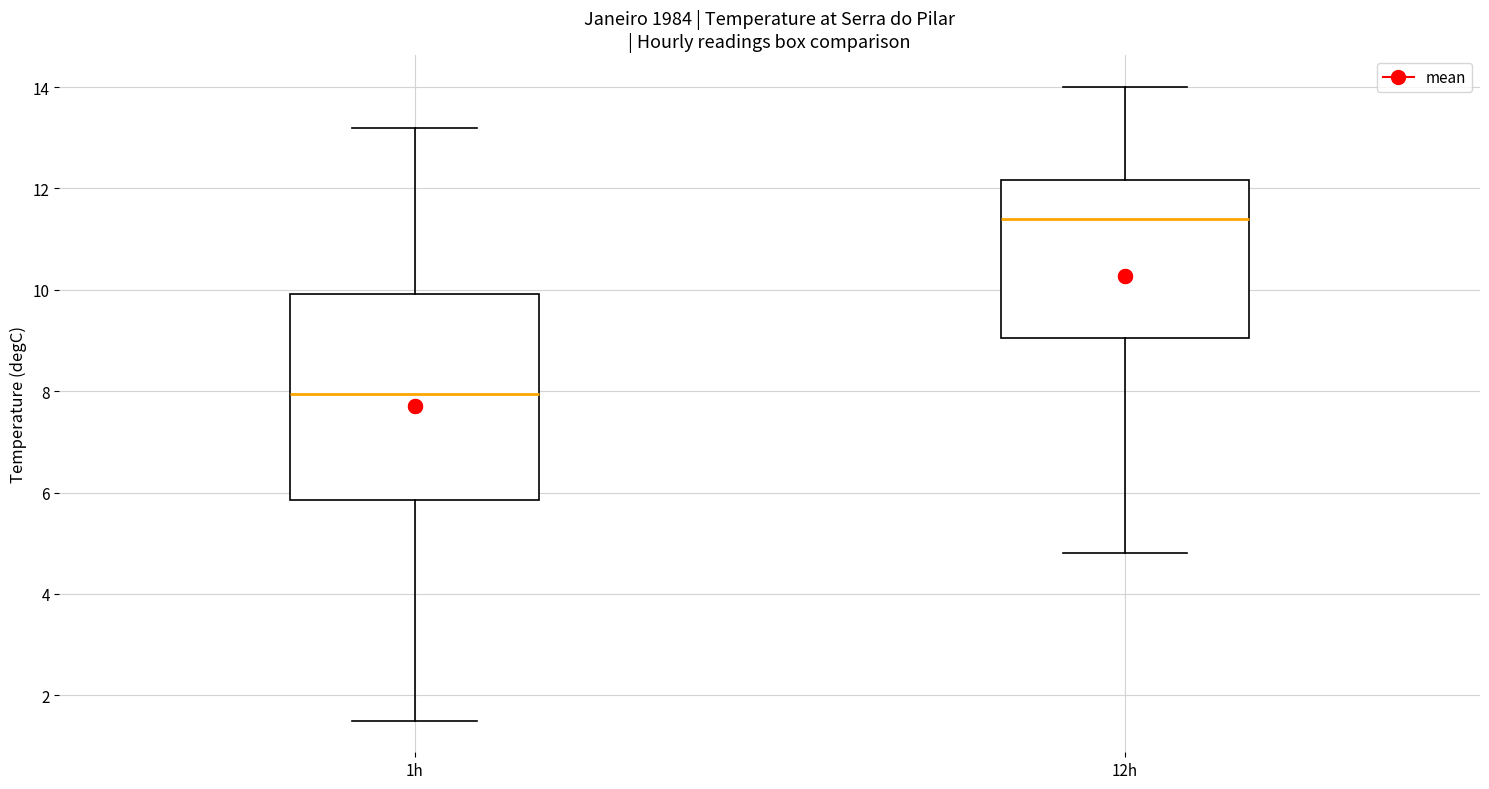

Which box's median line is the highest?

12h